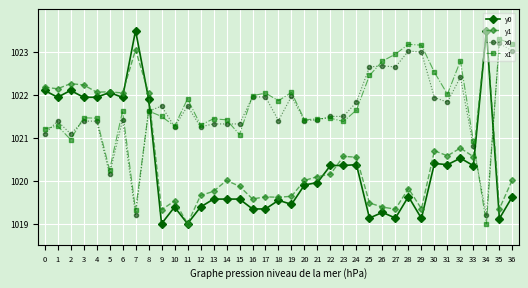

How many data points in x0 are less than 1021?

4